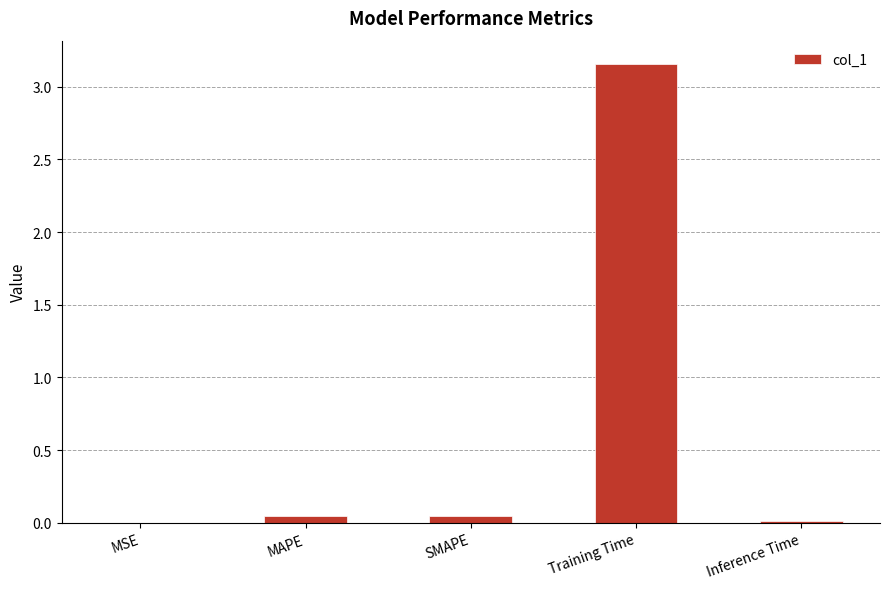

The chart shows a value of 0.0 at SMAPE. True or false?

True